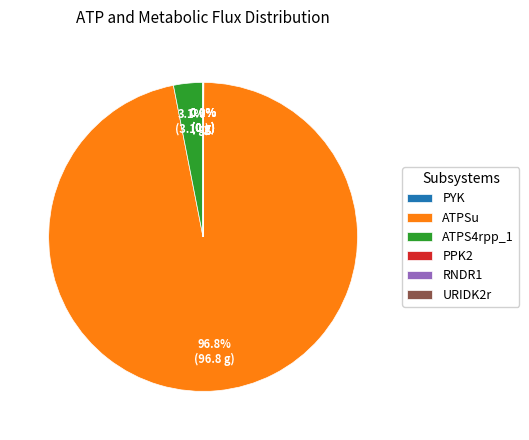

Which category accounts for the majority?

ATPSu